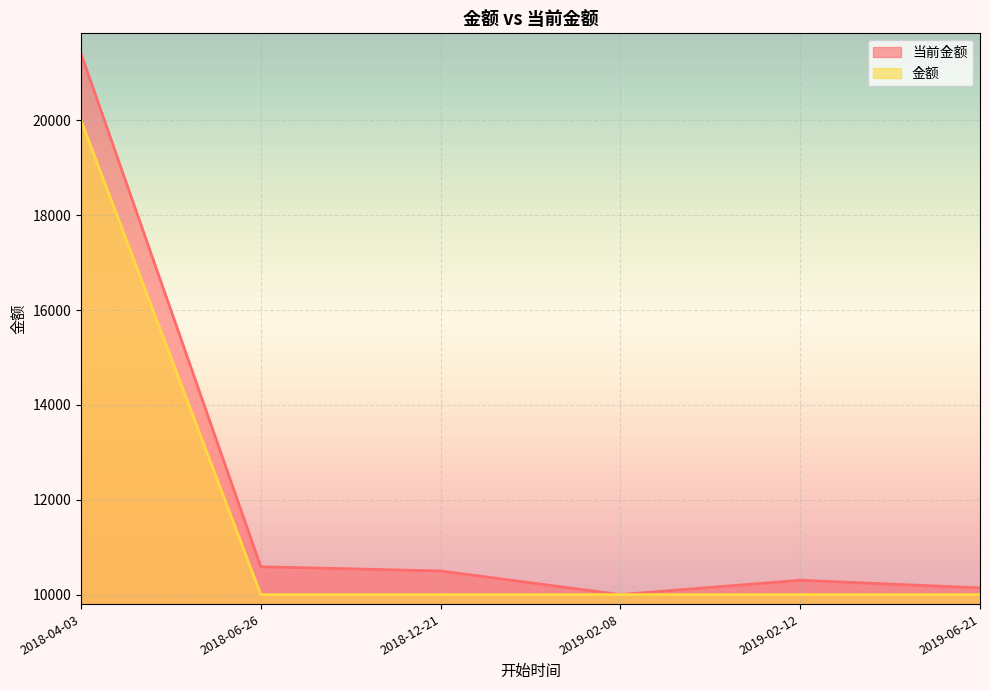

How many lines are shown in the chart?

2